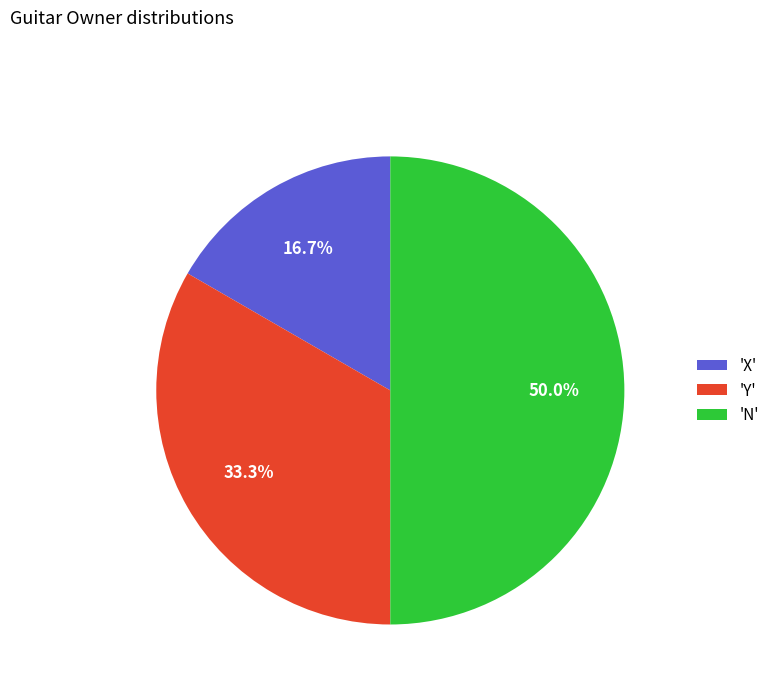

What is the largest slice in the pie chart?

'N'